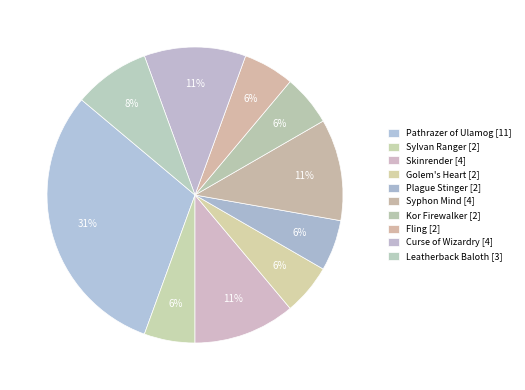

Is it true that Leatherback Baloth is 1% of the pie?

False